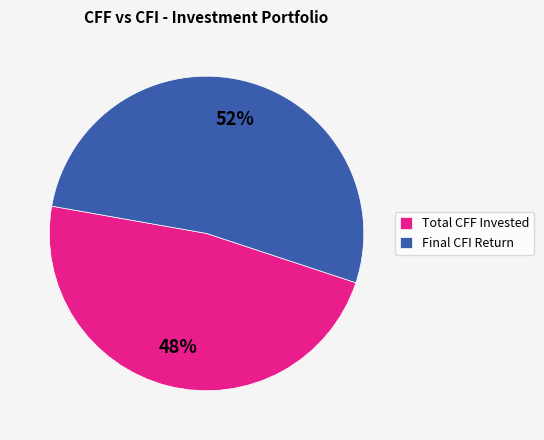

Rank the categories by value from lowest to highest.

Total CFF Invested, Final CFI Return